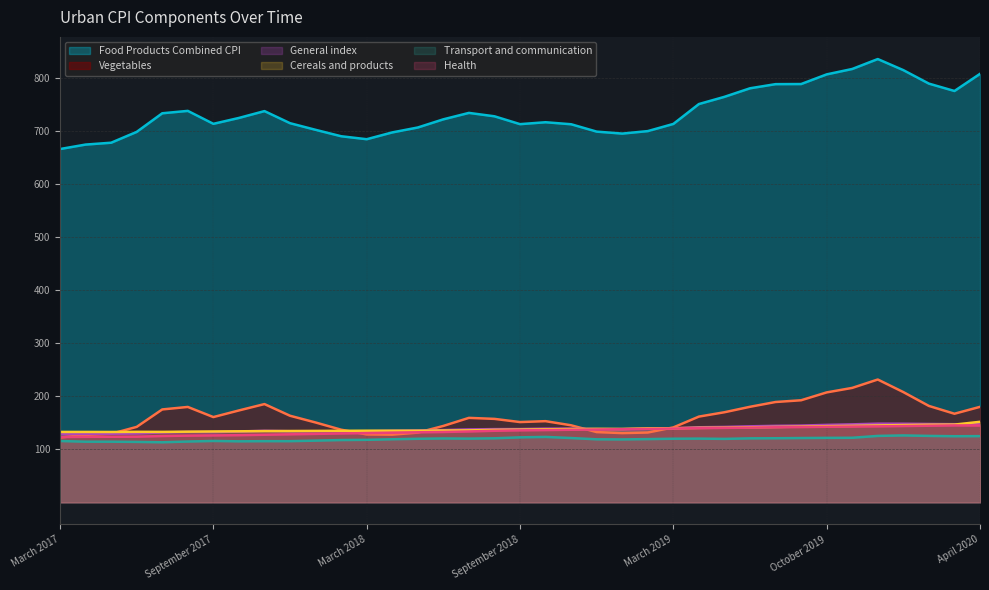

What is the label of the 14th point from the right?

February 2019